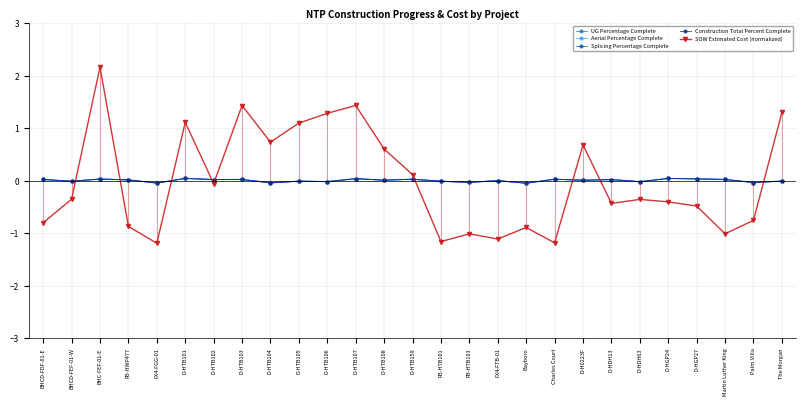

In SOW Estimated Cost (normalized), how many points are higher than both neighbors (excluding endpoints)?

8